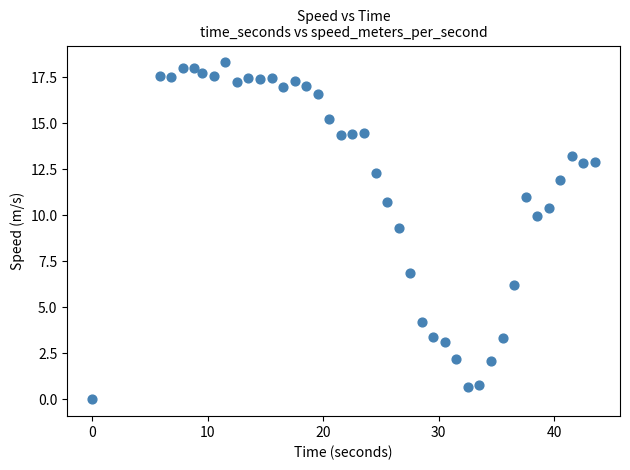

What Y value in the scatter plot is closest to 9?

9.3